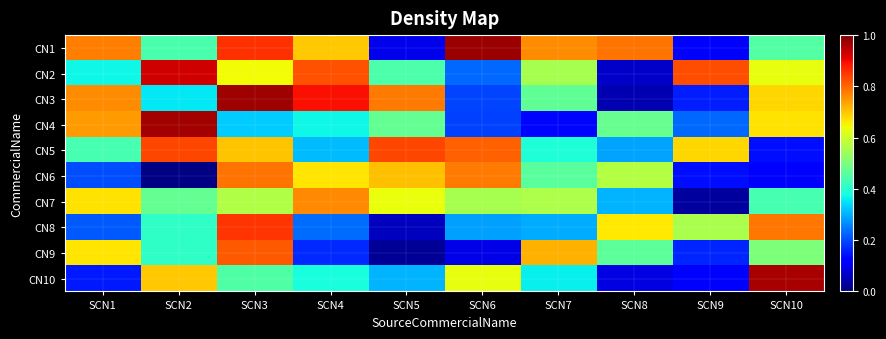

Which label corresponds to the smallest value in the chart?

SCN2